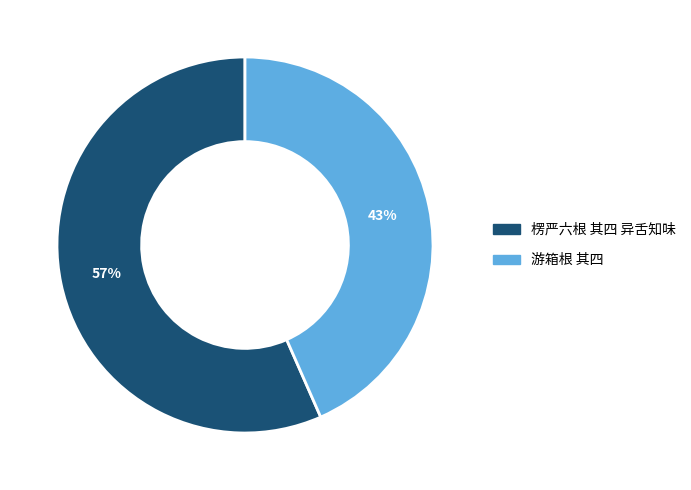

Which slice is the largest?

楞严六根 其四 异舌知味